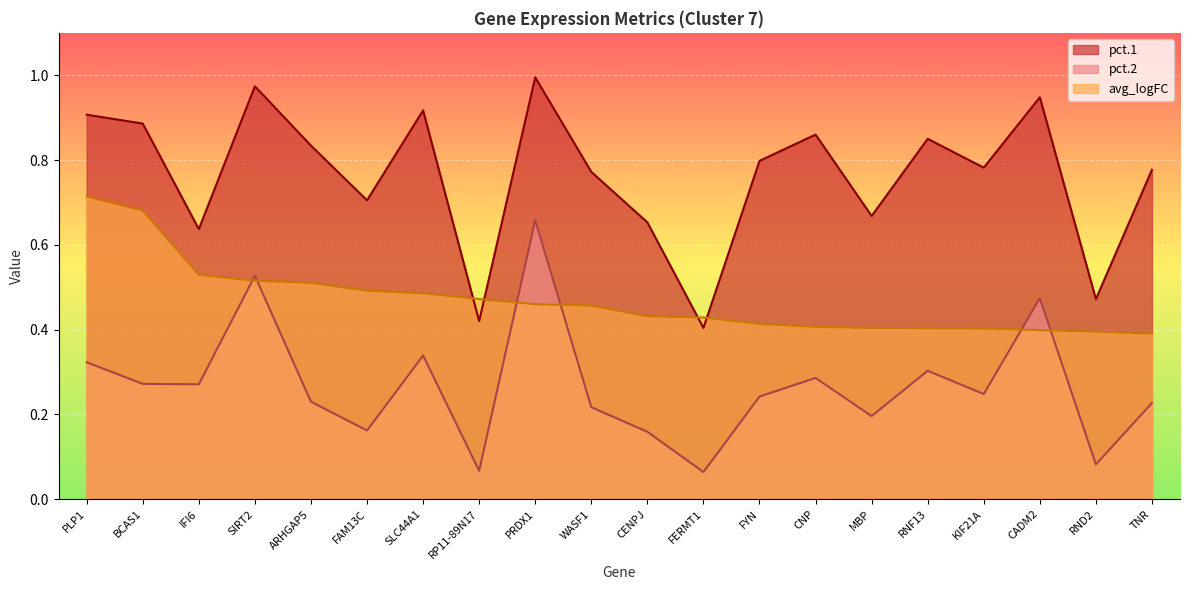

What is the spread (max minus min) of values at MBP?

0.5